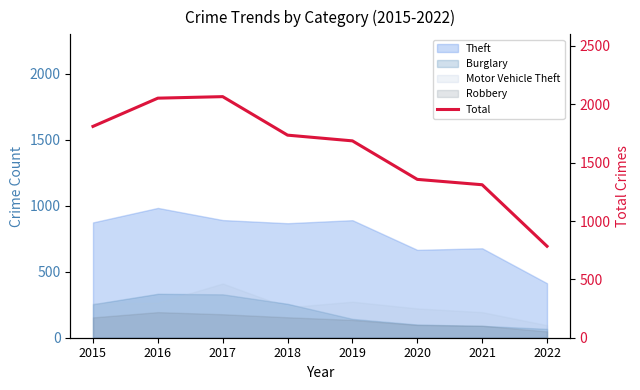

What is the difference between the values at 2020 and 2018?

379